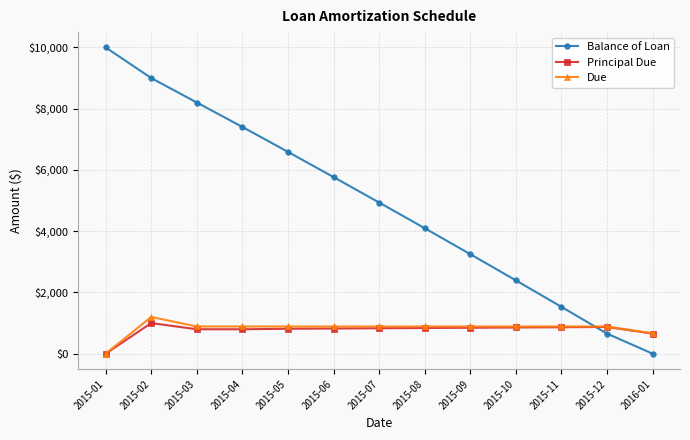

The Due series shows 888.5 at 2015-04. True or false?

True